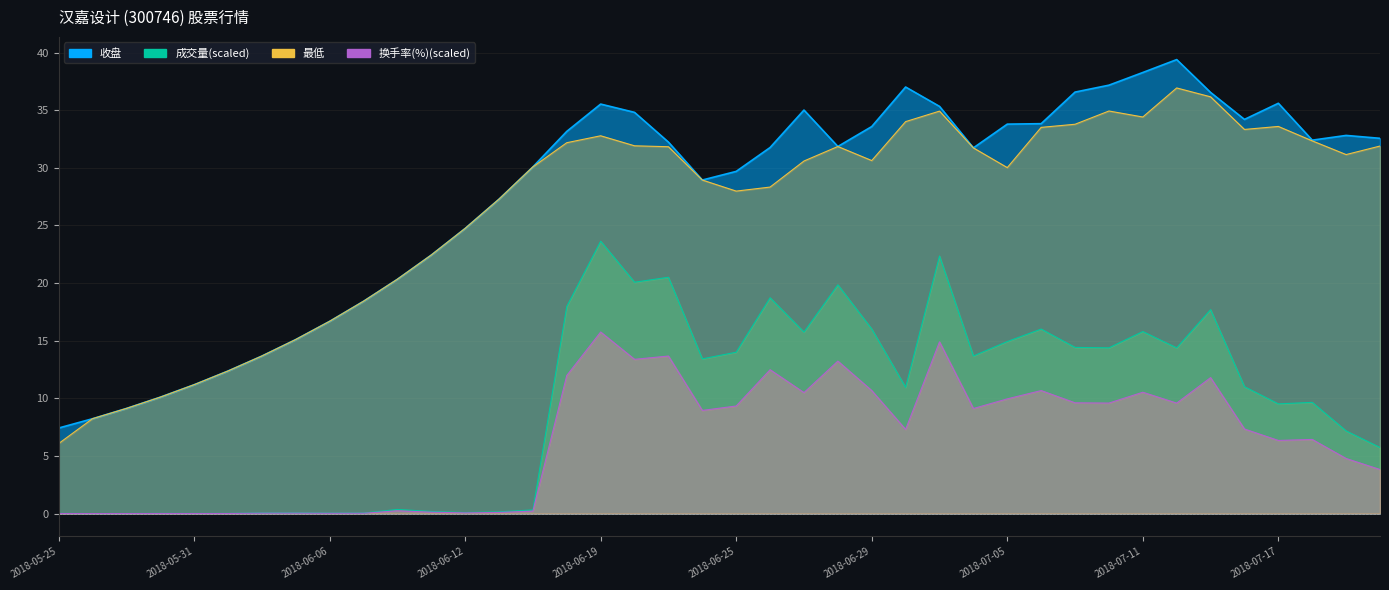

True or false: 收盘 and 成交量 cross at least once.

False